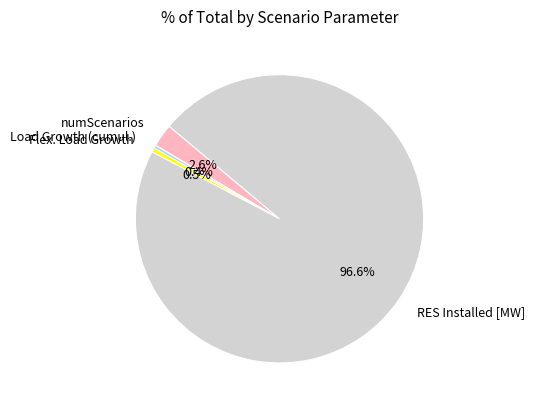

What is the largest slice in the pie chart?

RES Installed [MW]